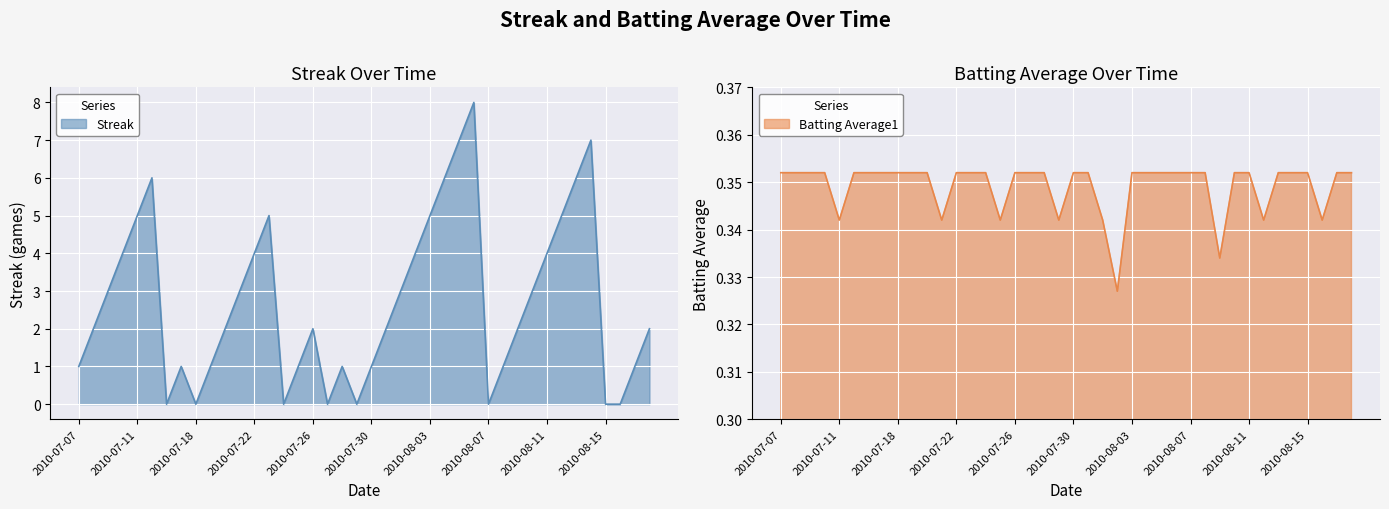

At which label does Batting Average1 reach its peak?

2010-07-07